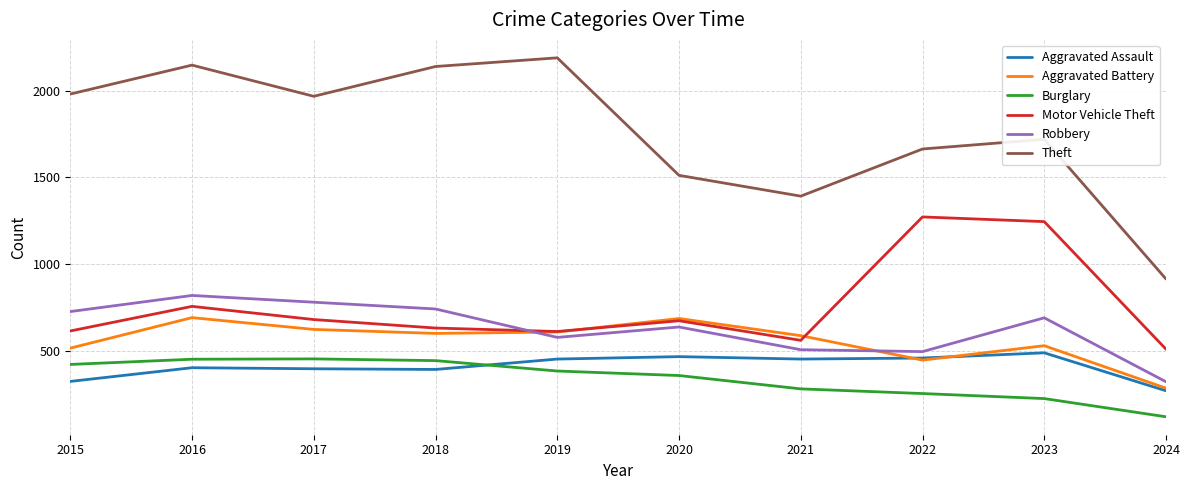

True or false: Motor Vehicle Theft has more than 0 points higher than both neighbors.

True